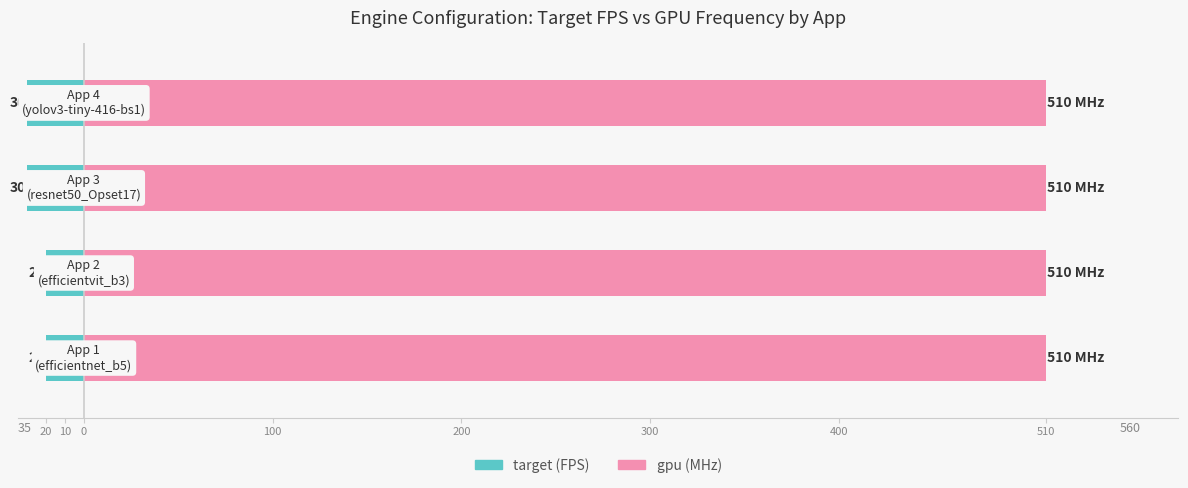

Between 10 and 100, which series saw the biggest shift?

target